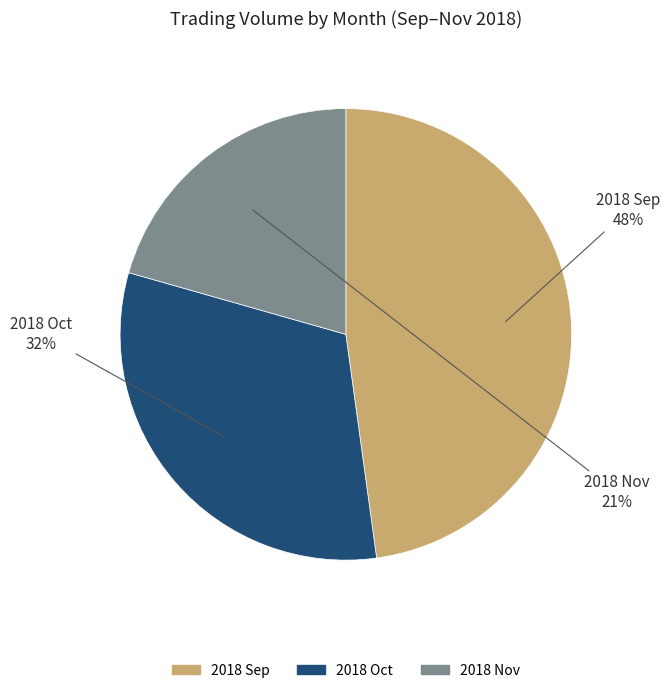

To the nearest percent, what is the average slice percentage?

33%